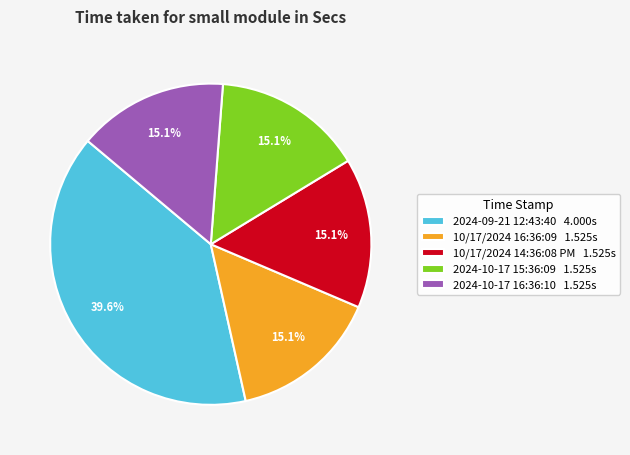

The 2024-09-21 12:43:40 slice represents 33% of the pie. True or false?

False